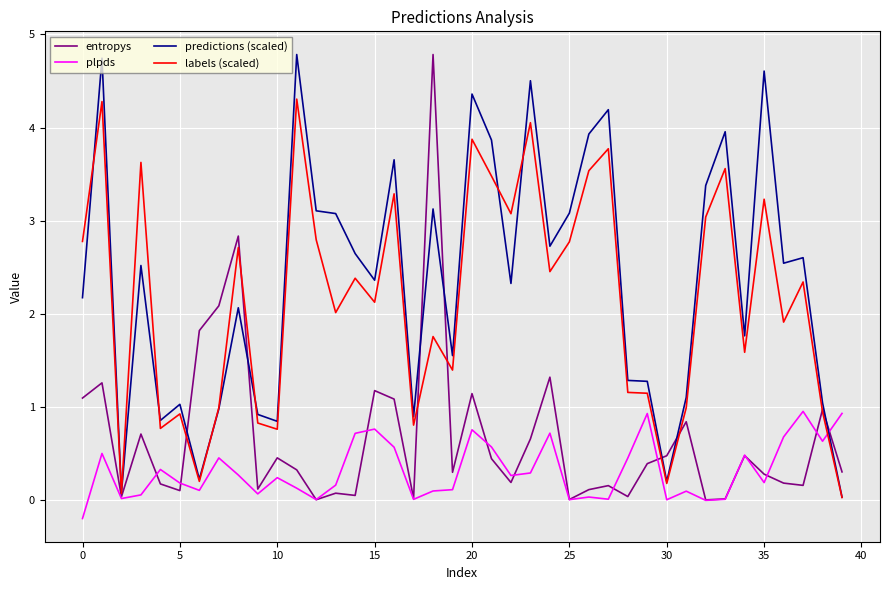

What are all the series names shown in the legend?

entropys, plpds, predictions (scaled), labels (scaled)